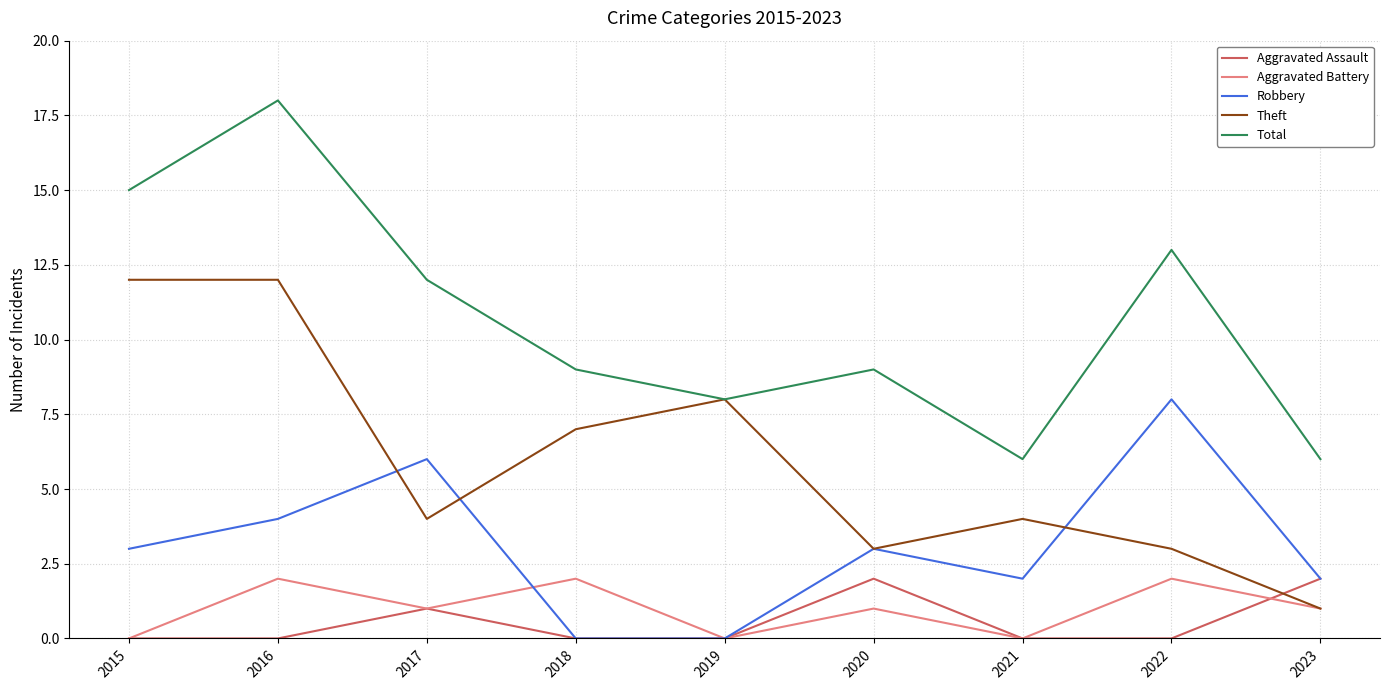

Where is Total nearest to the value 12?

2017